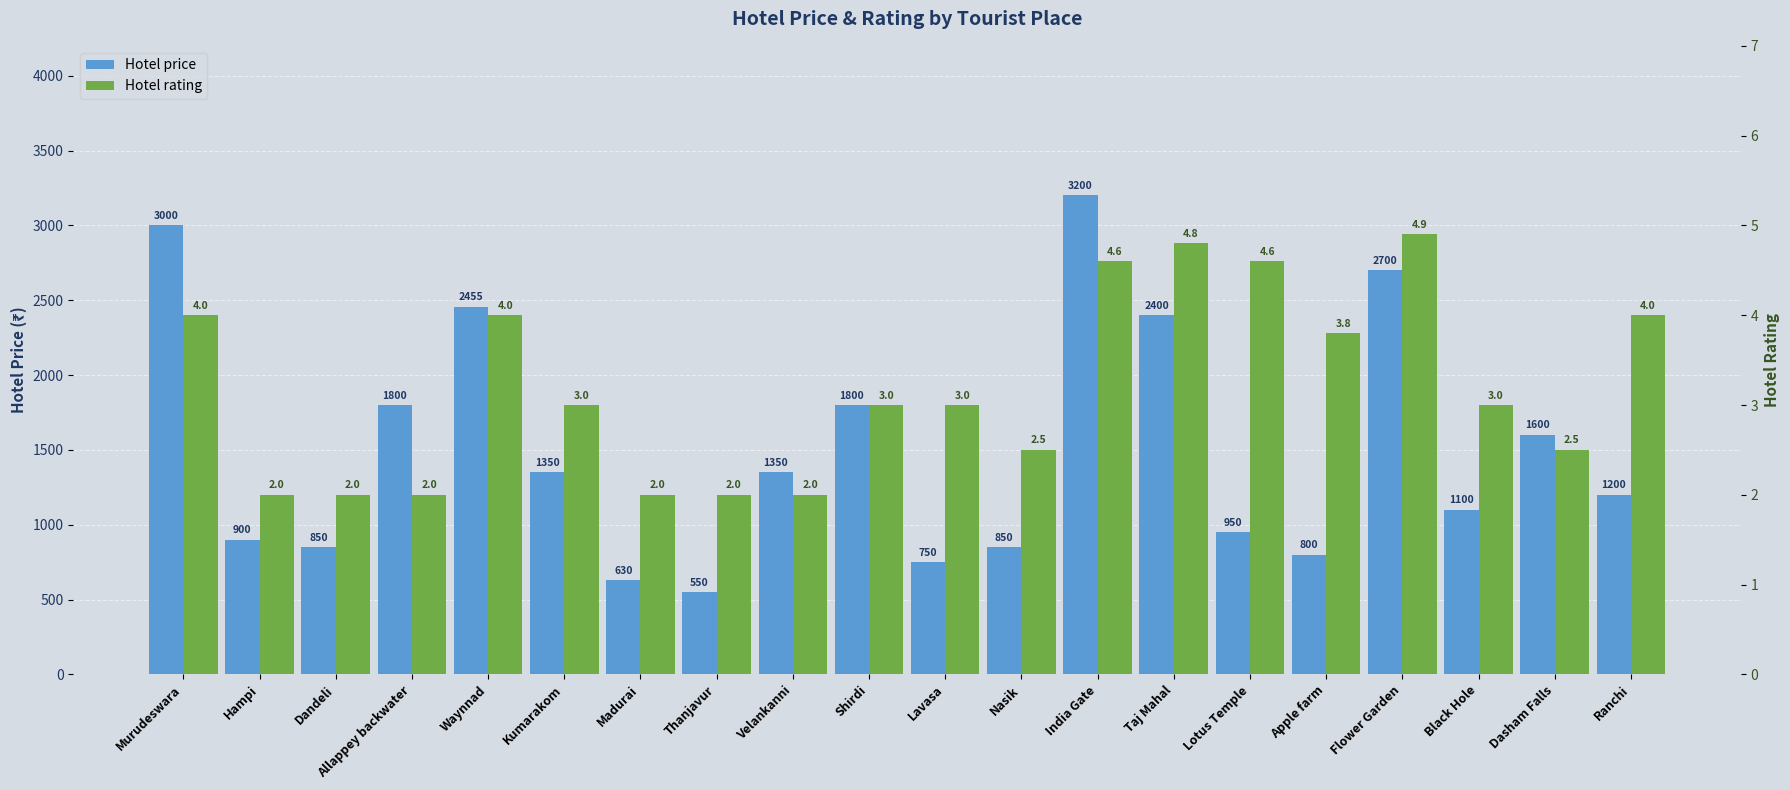

What is the label of the 8th bar from the right?

India Gate